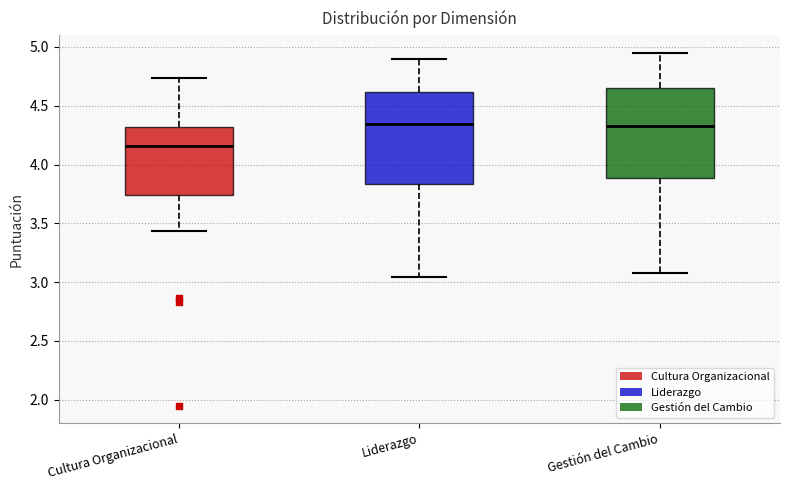

Reading left to right, transcribe this box plot: for each box, give where its median line is, the range the box spans, and where its two whiskers end, as read against the y-axis. The values are not printed on the chart, so give them approximately, as read against the axis.

Cultura Organizacional: median 4.15, box 3.75 to 4.30, whiskers 3.45 to 4.75
Liderazgo: median 4.35, box 3.85 to 4.60, whiskers 3.05 to 4.90
Gestión del Cambio: median 4.35, box 3.90 to 4.65, whiskers 3.10 to 4.95